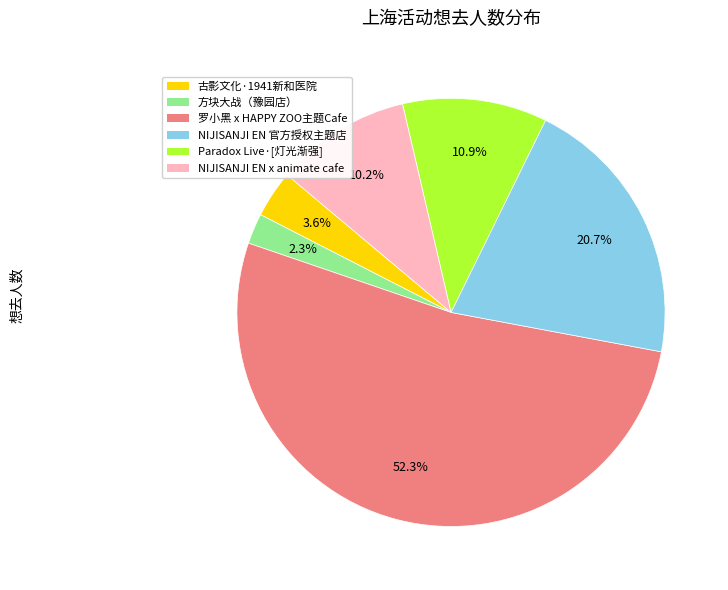

How many segments does this pie chart have?

6